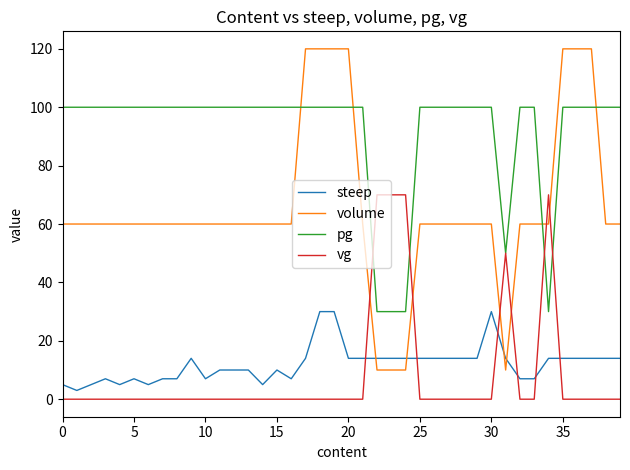

Which series has the largest range (max minus min)?

volume